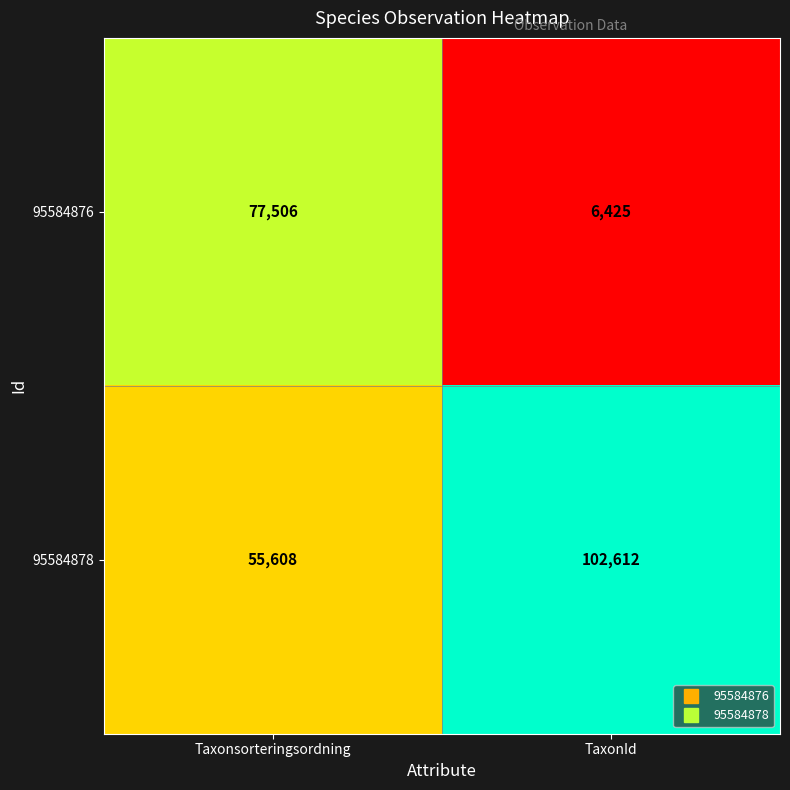

Is it true that 95584878 equals 21969 at Taxonsorteringsordning?

False